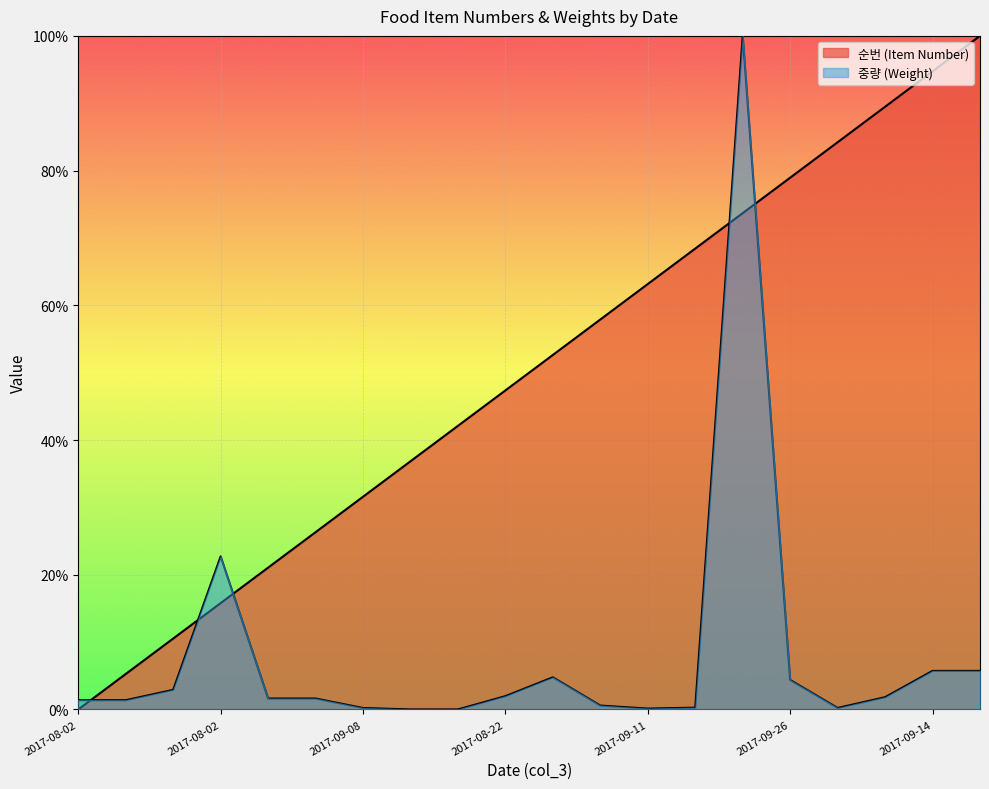

Reading left to right, what are all the values shown in this chart?

순번 (Item Number): 0.0	5.3	10.5	15.8	21.1	26.3	31.6	36.8	42.1	47.4	52.6	57.9	63.2	68.4	73.7	78.9	84.2	89.5	94.7	100.0
중량 (Weight): 1.4	1.4	2.9	22.7	1.6	1.6	0.2	0.0	0.0	2.0	4.8	0.6	0.1	0.3	100.0	4.4	0.2	1.8	5.7	5.7